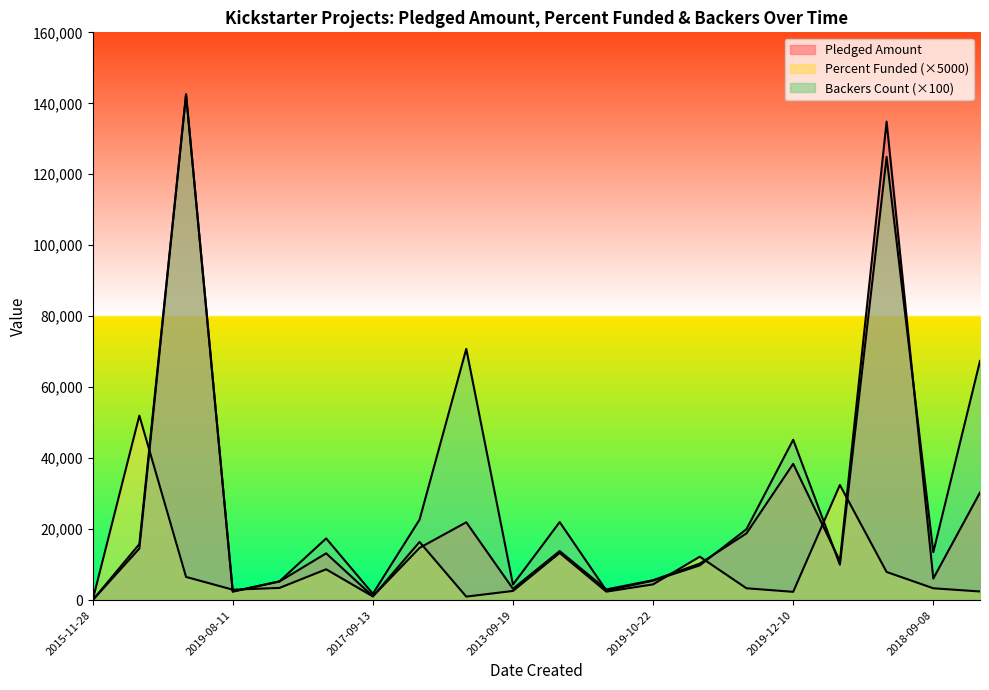

How many lines are shown in the chart?

3